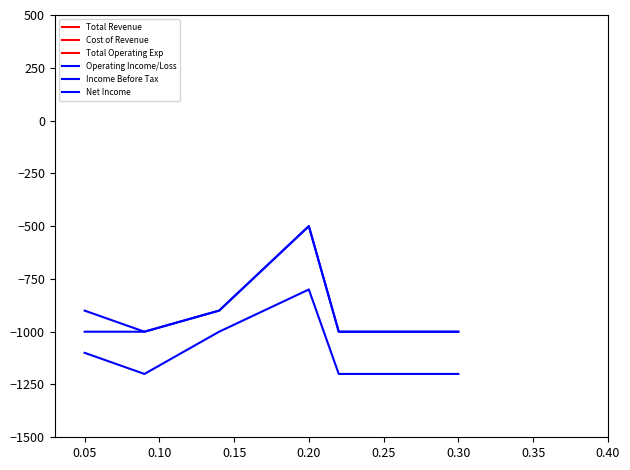

At which category does Total Revenue reach its first local peak?

0.20